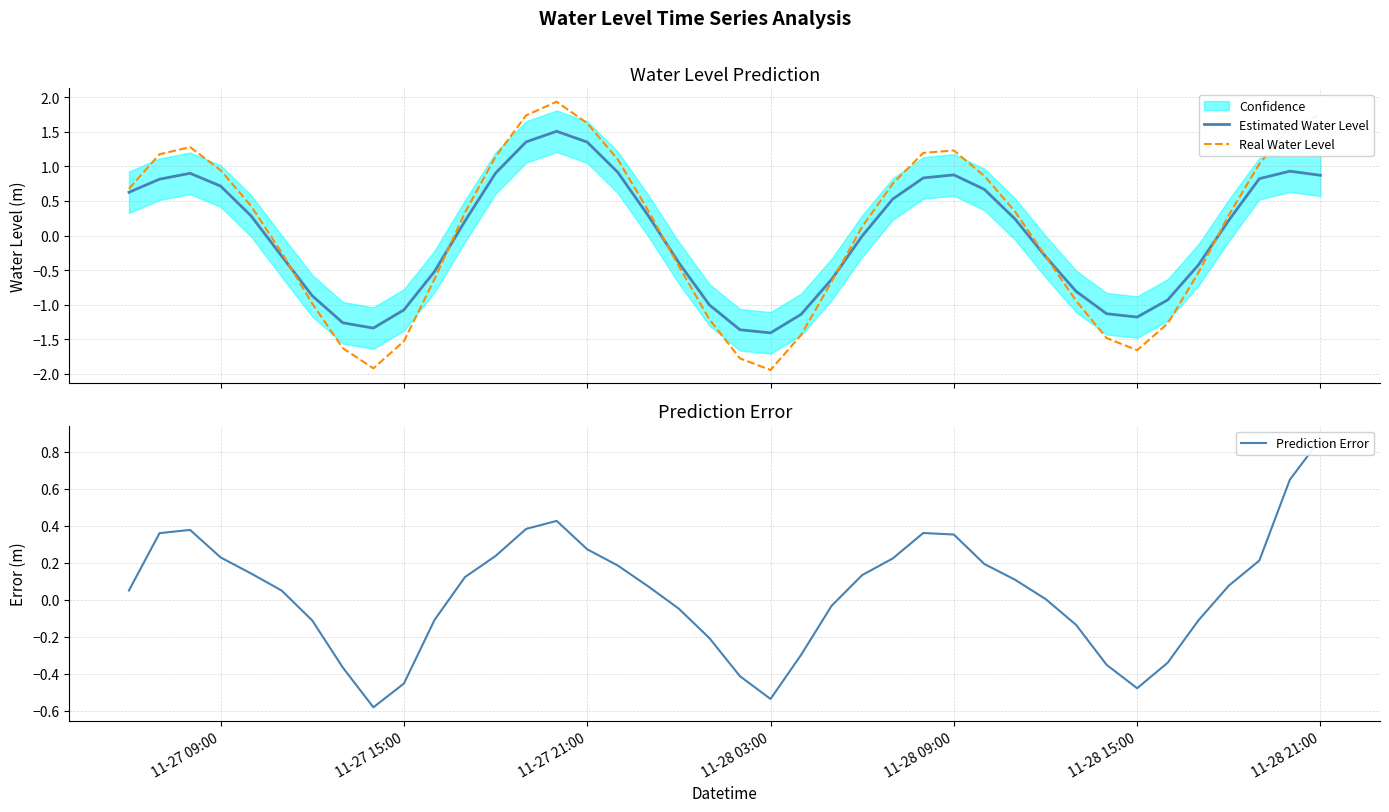

The Prediction Error series shows 0.1 at 36. True or false?

False